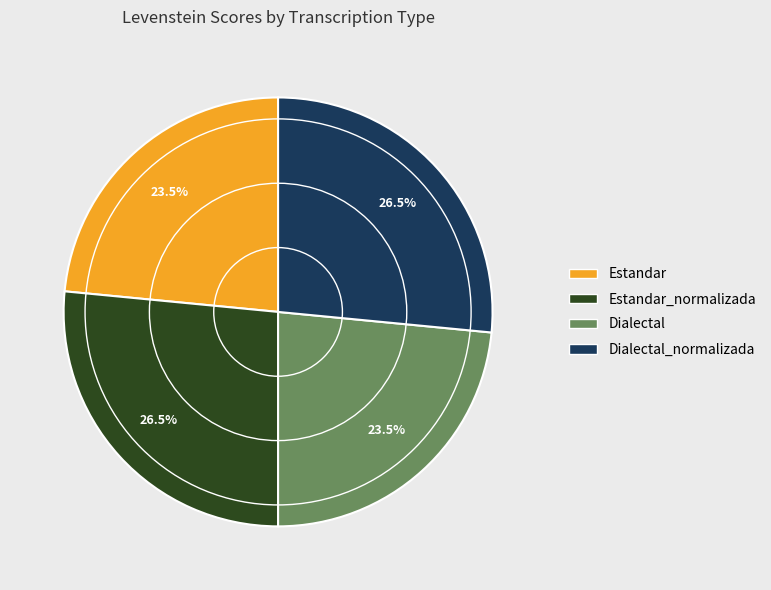

Does any single category account for the majority?

No